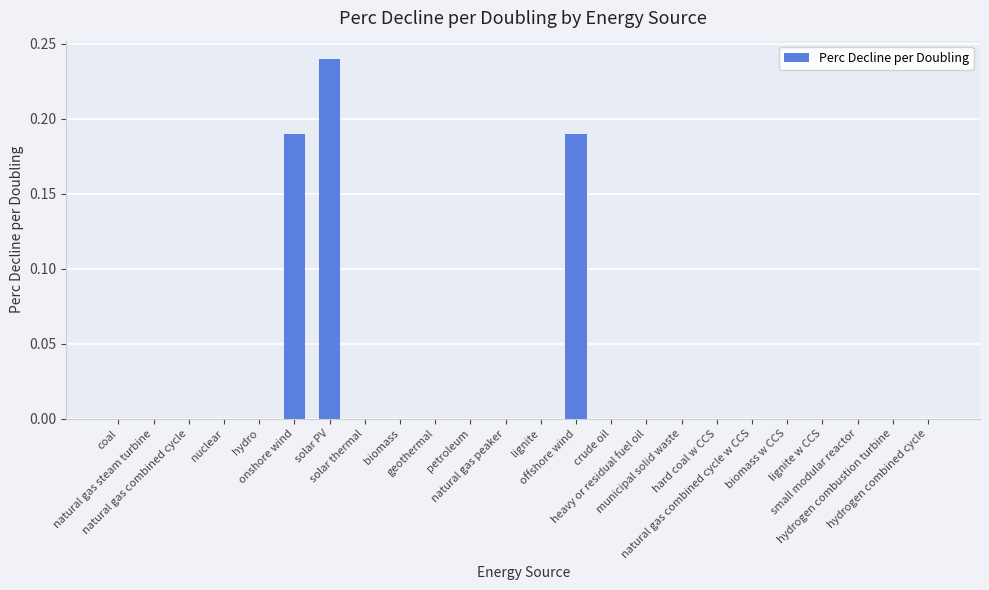

What is the sum of all values?

0.6